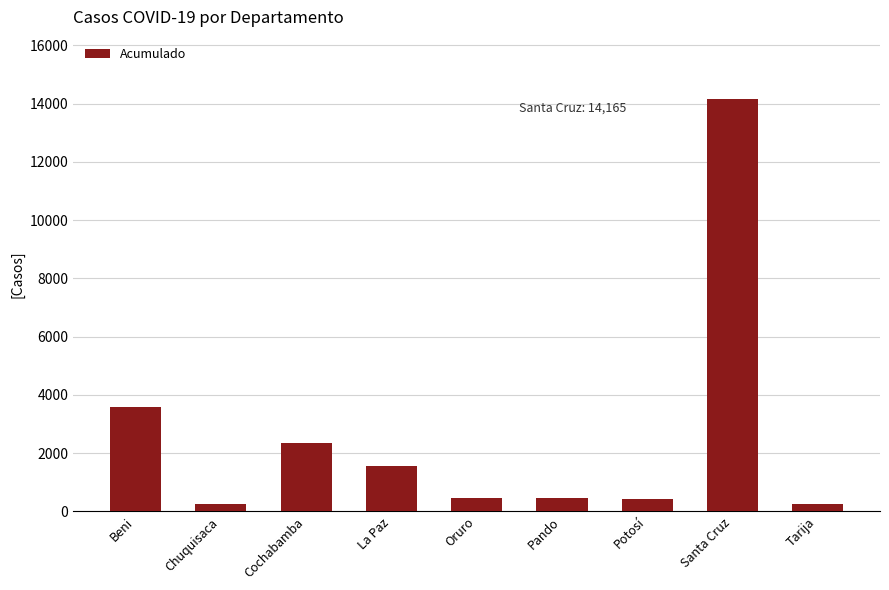

What is the value of the 6th bar from the left?

476